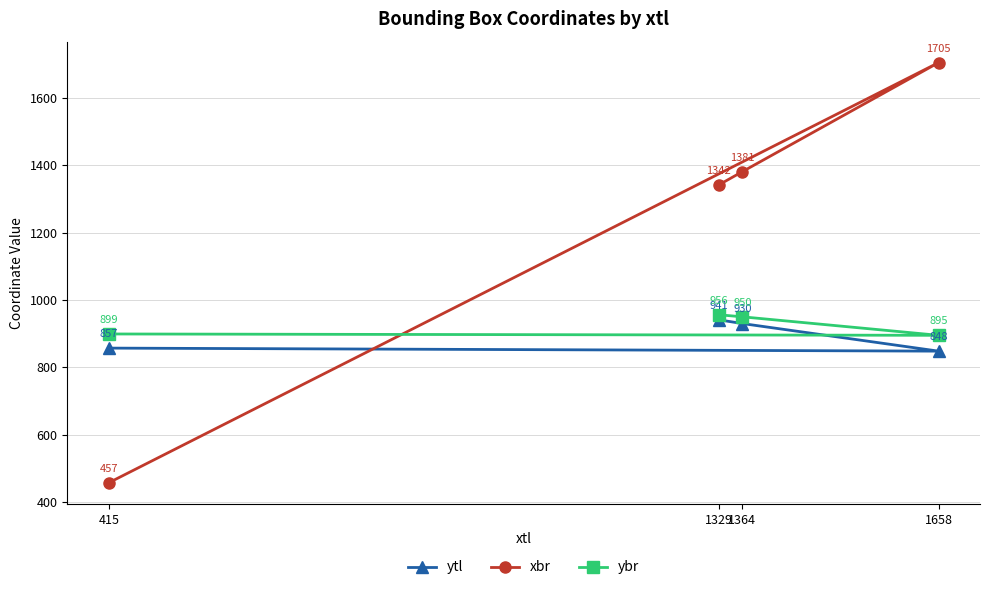

What is the average value of the ybr series?

925